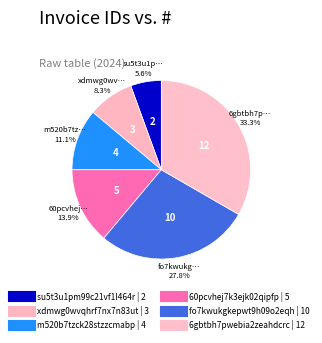

To the nearest percent, what is the average slice percentage?

17%